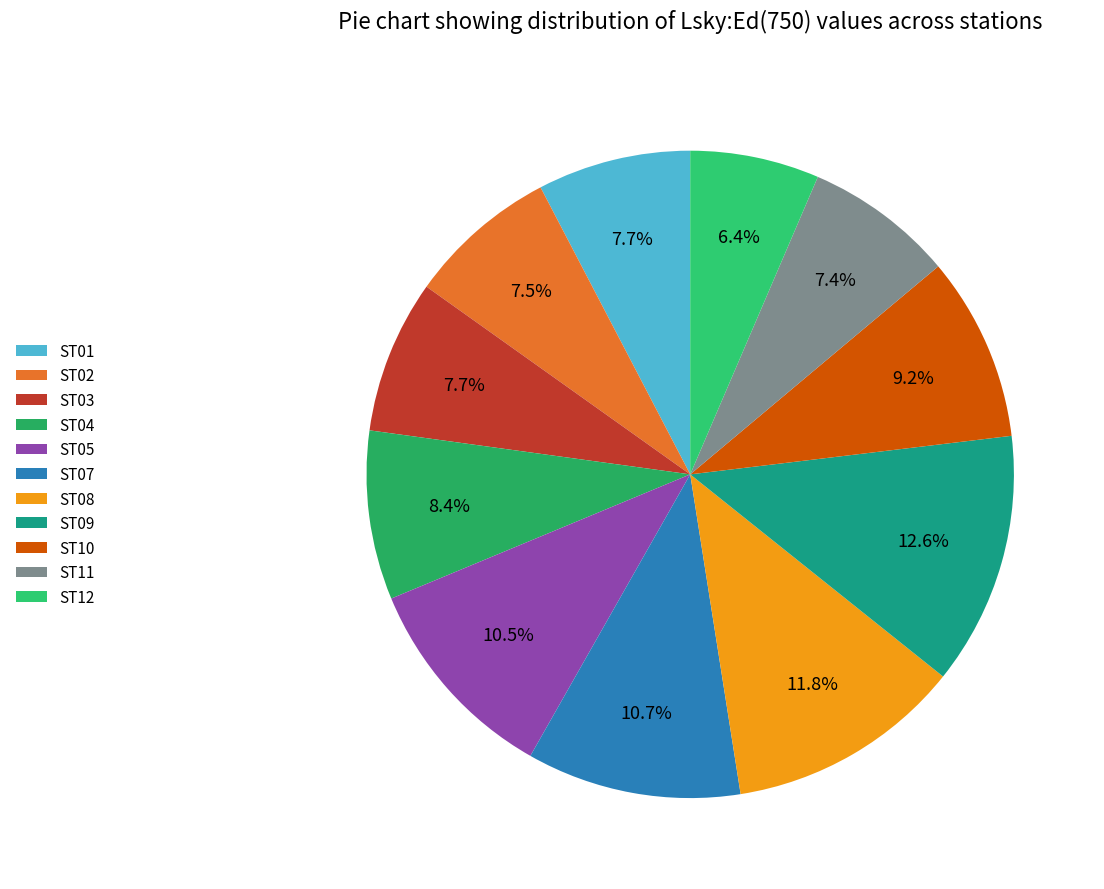

Does ST12 account for over 50% of the chart?

No